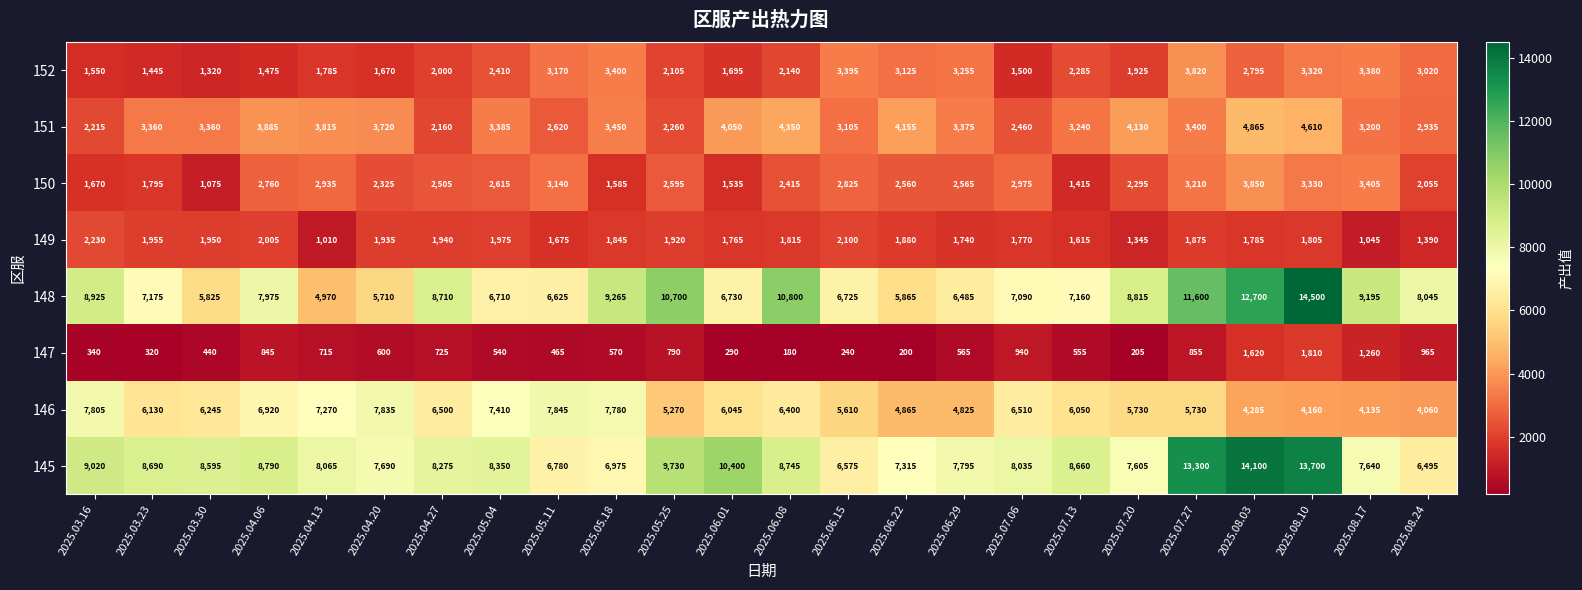

How many data points in 151 are less than 3385?

12